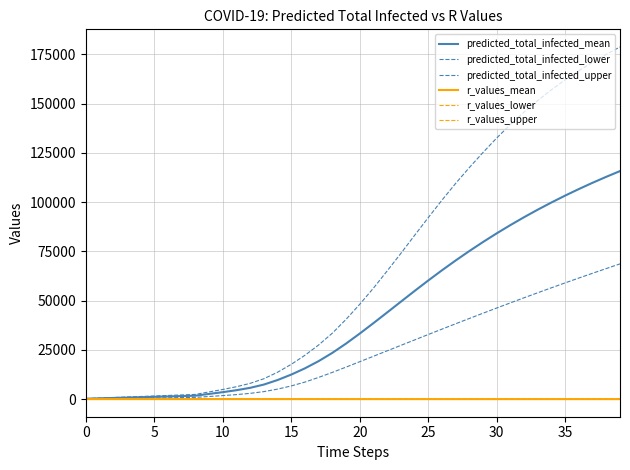

True or false: r_values_upper and predicted_total_infected_mean intersect in this chart.

False